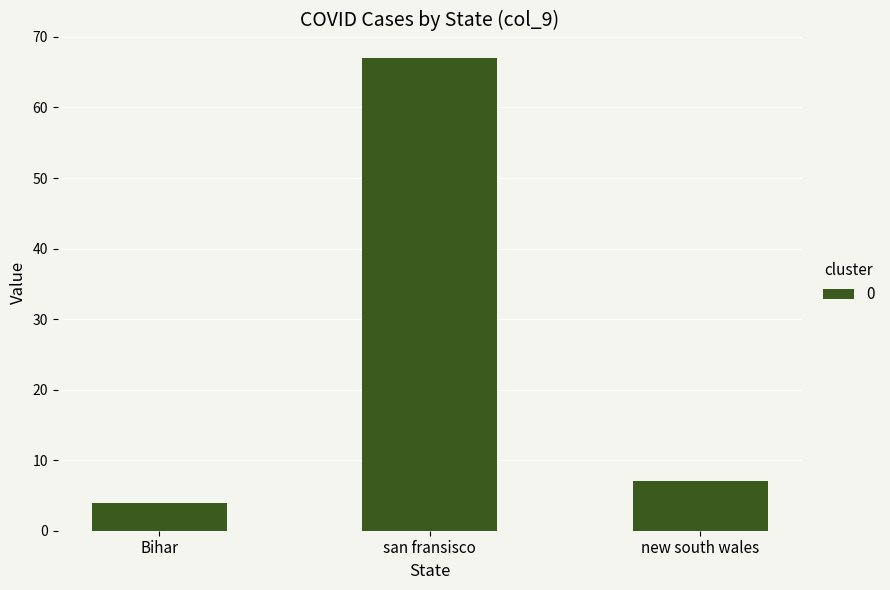

At which label is the value closest to 35?

new south wales